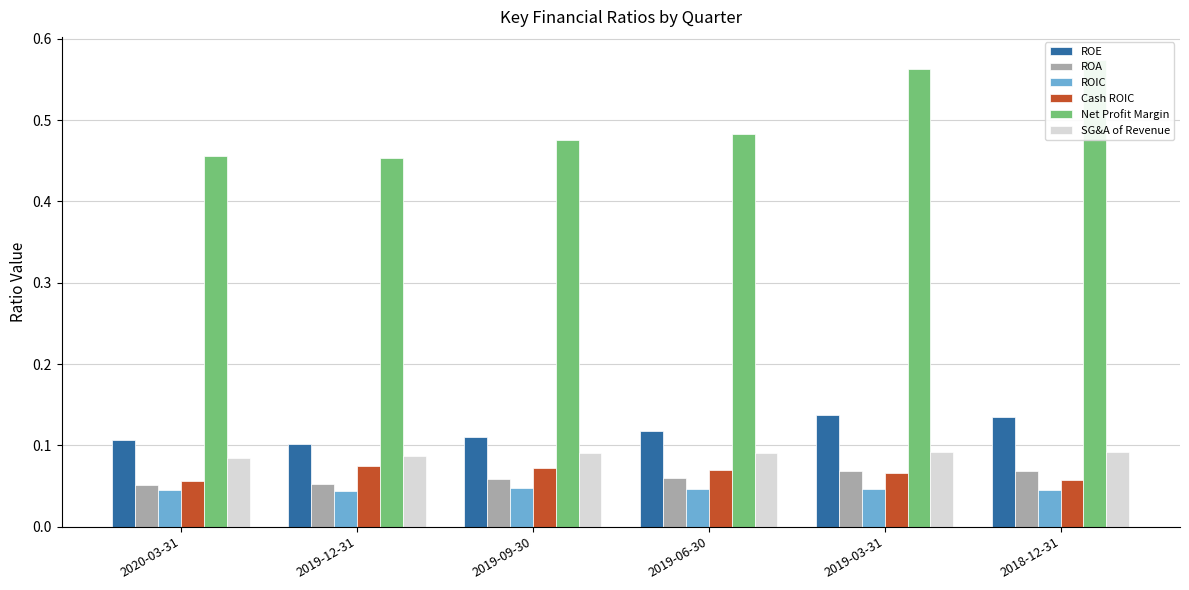

At which category does the chart reach its peak across all series?

2018-12-31